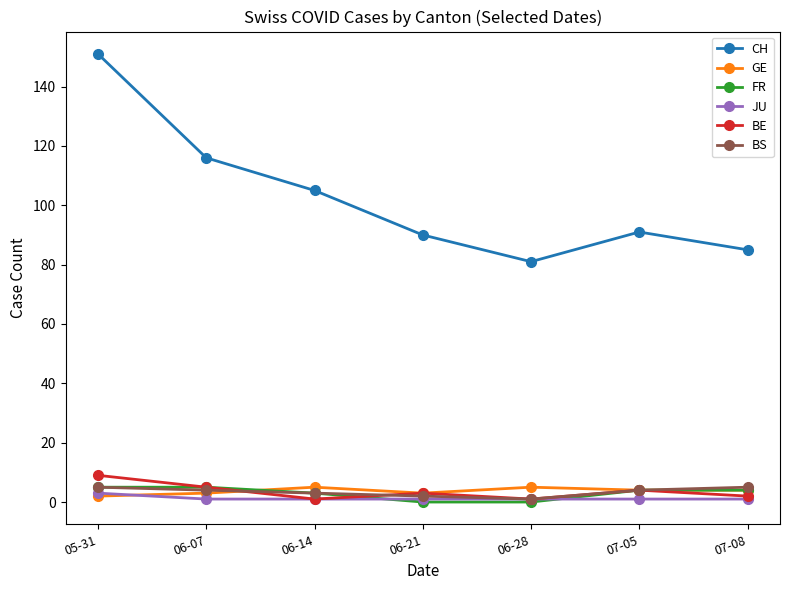

Reading left to right, list all the values displayed in this chart.

CH: 151	116	105	90	81	91	85
GE: 2	3	5	3	5	4	4
FR: 5	5	3	0	0	4	4
JU: 3	1	1	1	1	1	1
BE: 9	5	1	3	1	4	2
BS: 5	4	3	2	1	4	5